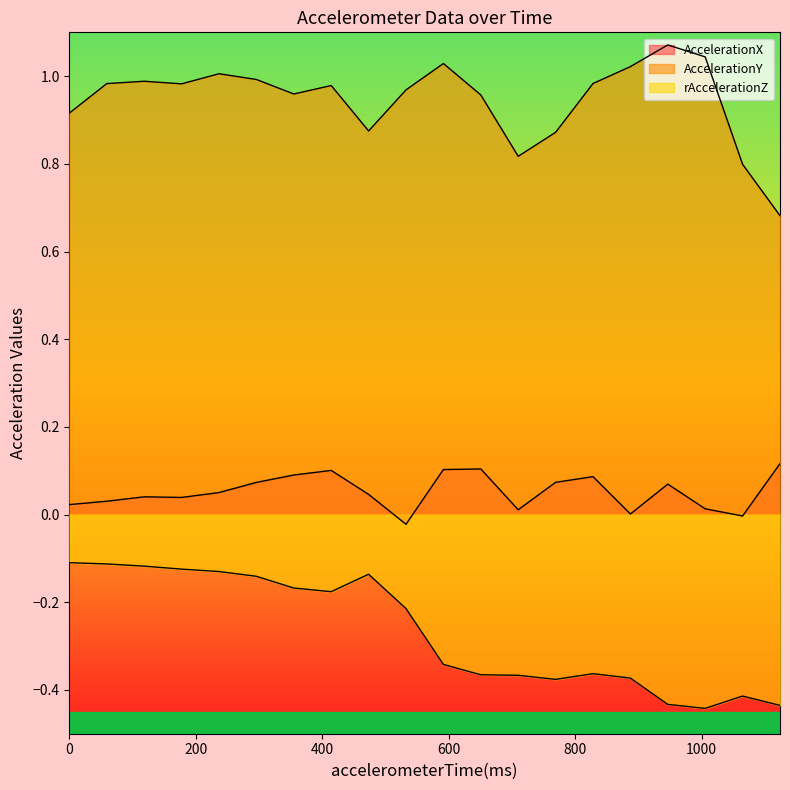

At which category does rAccelerationZ reach its first local valley?

414.154